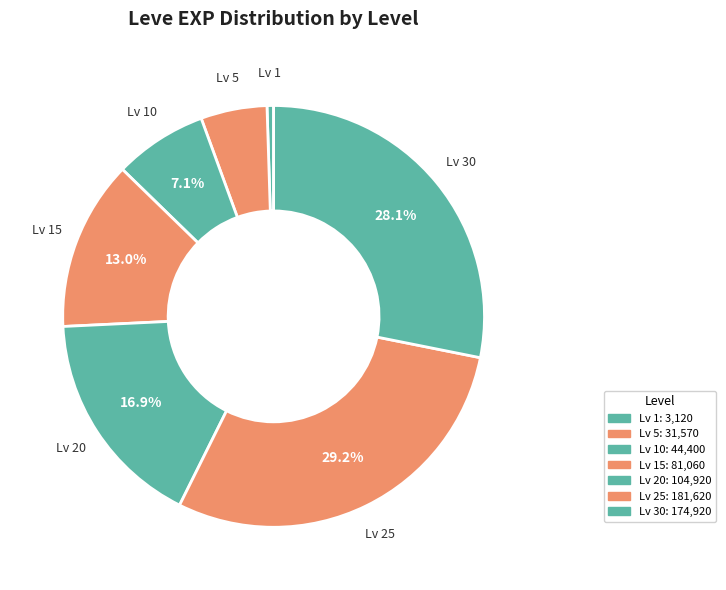

Count the number of slices in the pie.

7